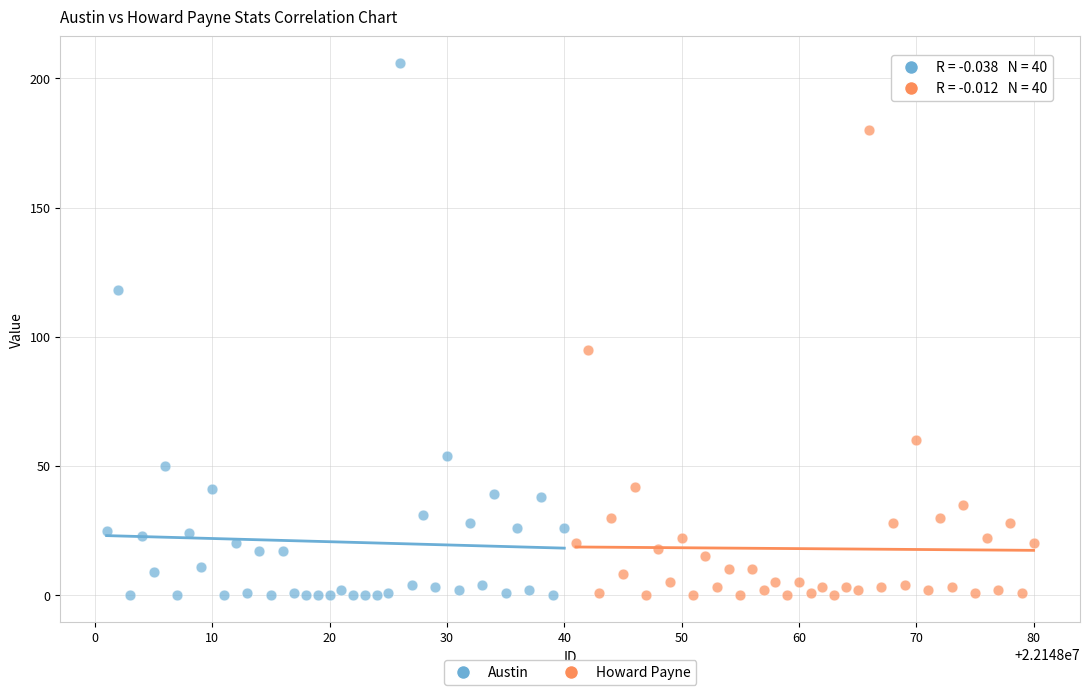

Which series contains the highest Y value?

Austin